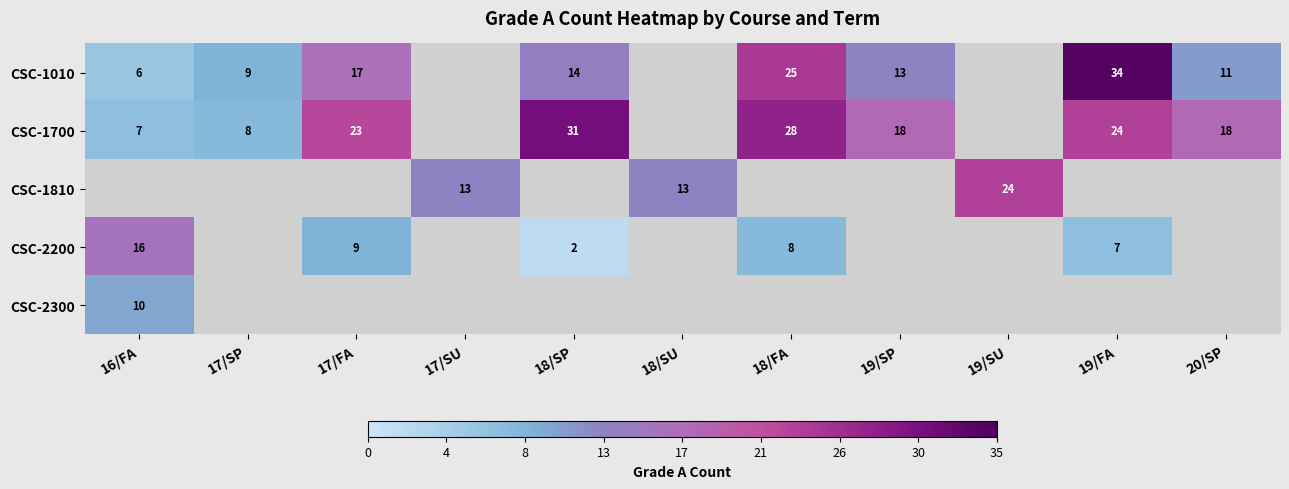

The value of CSC-1700 at 19/FA is 24. True or false?

True